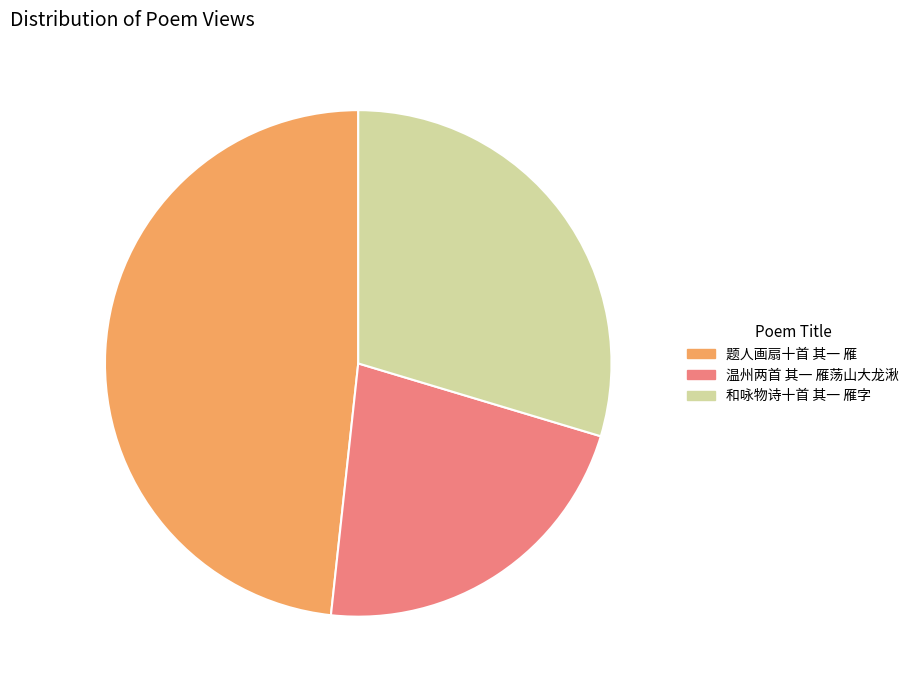

Is there a majority slice in this chart?

No